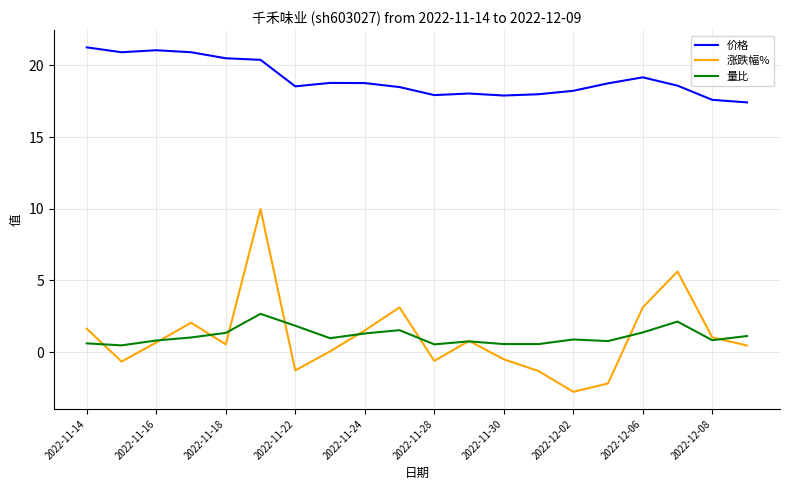

List the series in order of their peak value, lowest first.

量比, 涨跌幅%, 价格